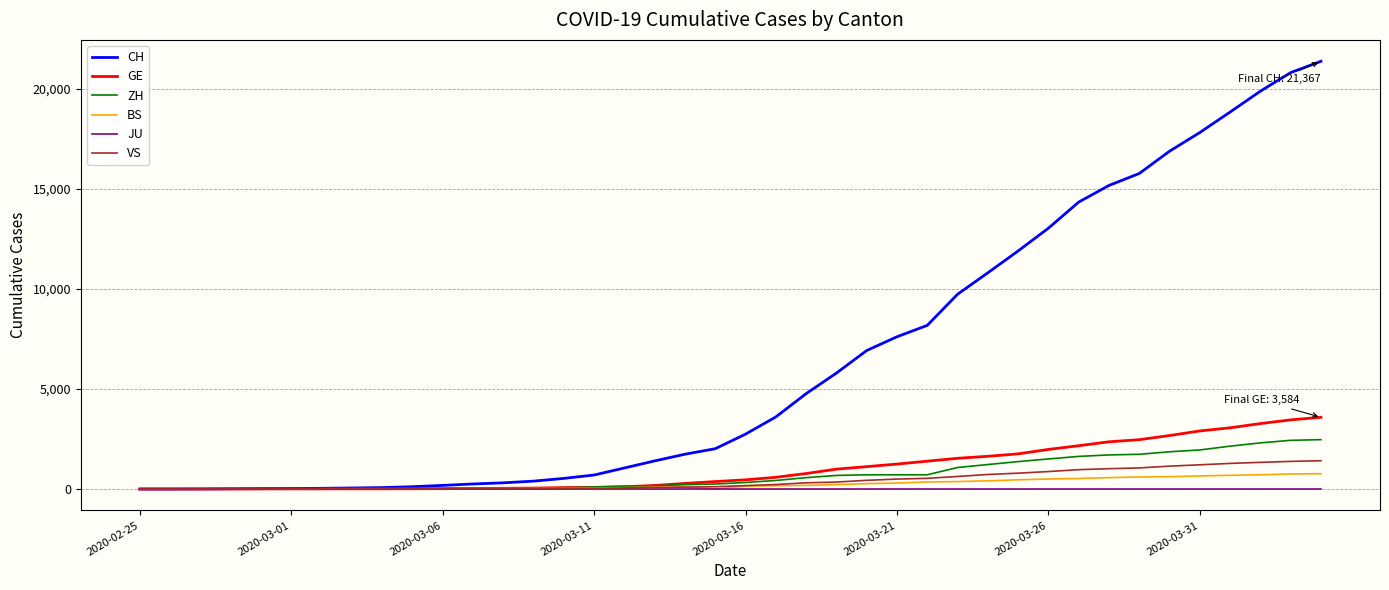

Which series has the largest range (max minus min)?

CH